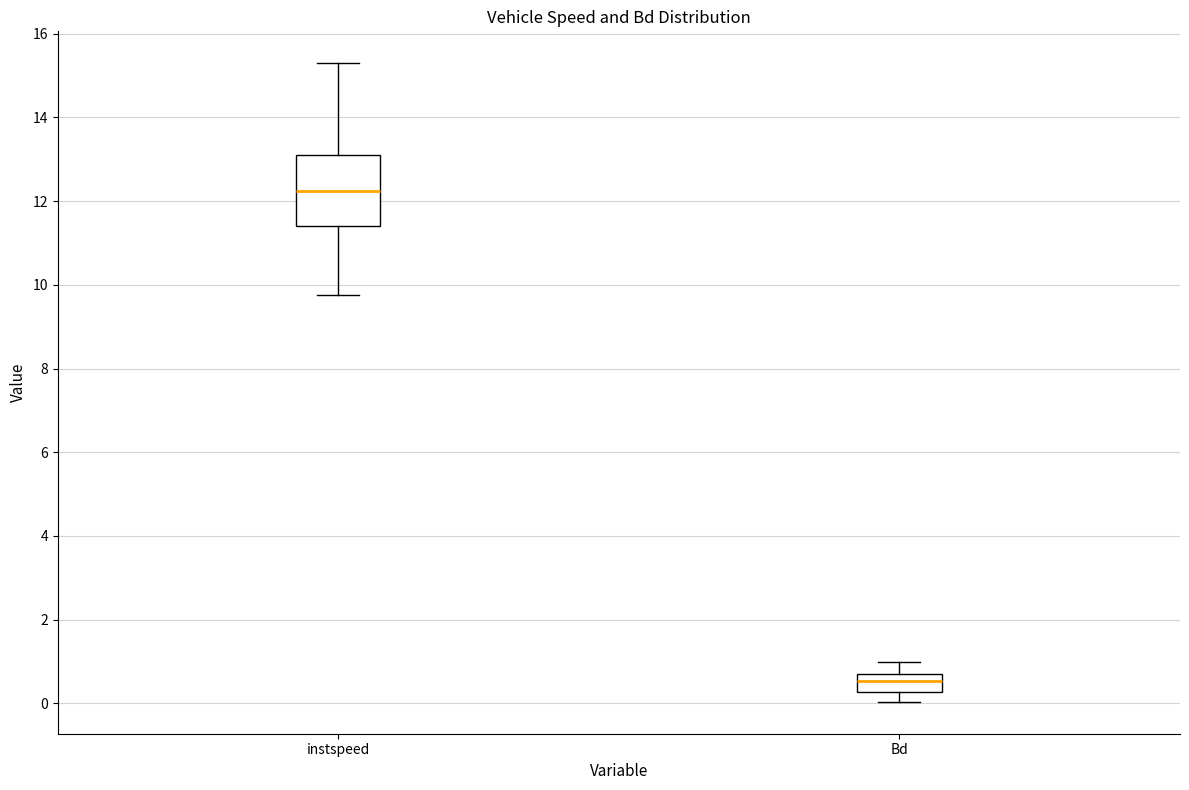

Which box has the highest median line?

instspeed